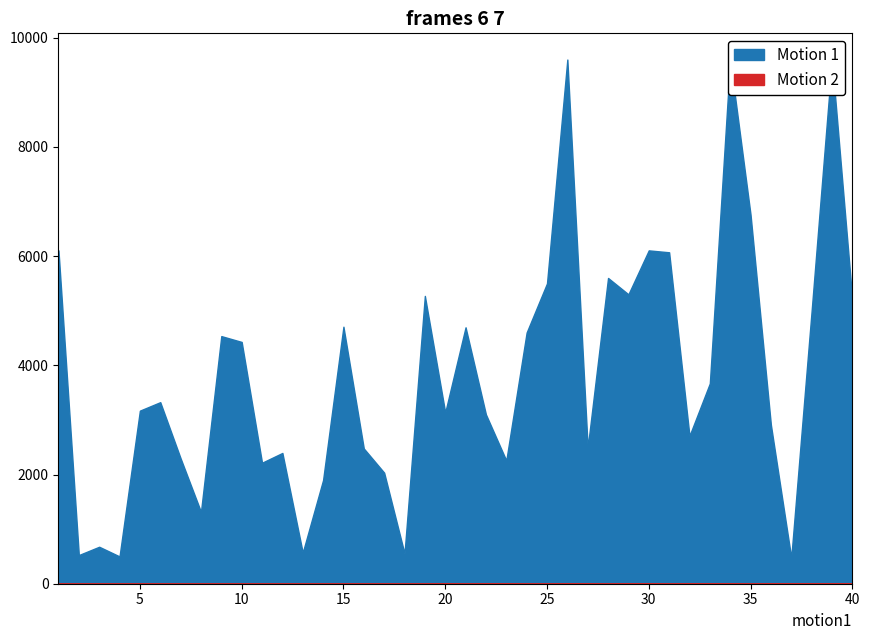

What is the total value across all series at 33?

3670.0